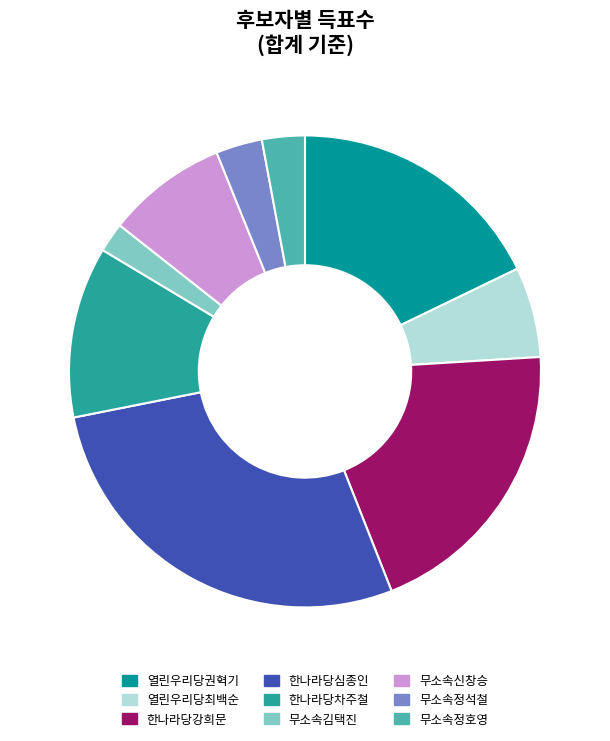

What is the ratio of the value at 열린우리당권혁기 to the value at 한나라당심종인?

0.6